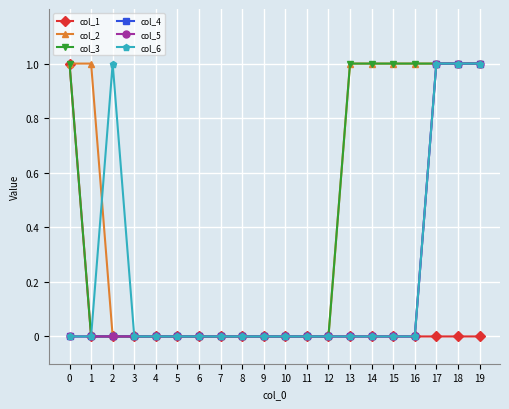

Does the chart display data point markers on the line(s)?

Yes